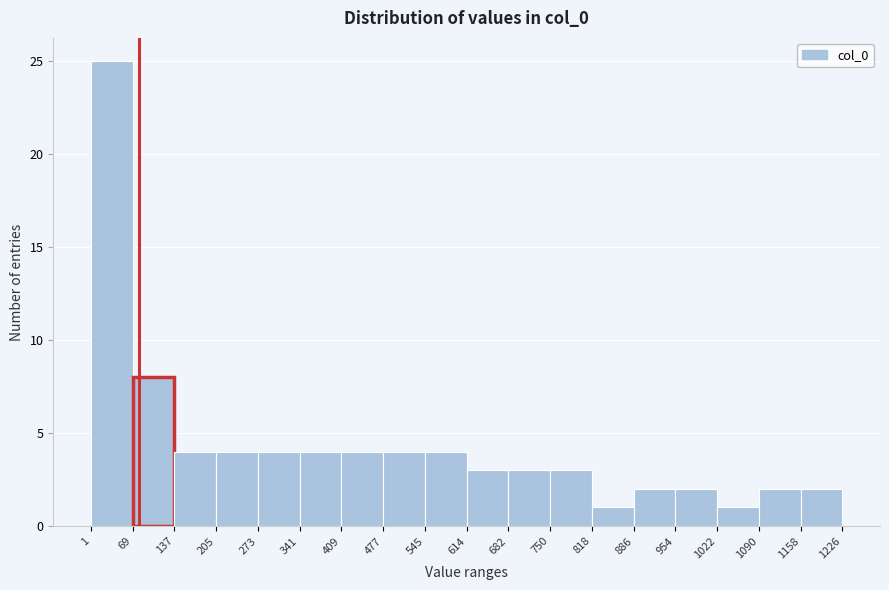

Reading left to right, transcribe this chart: for each bar, give the range it covers on the x-axis and its height. The values are not printed on the chart, so give them approximately, as read against the axis.

1 to 69: 25
69 to 137: 8
137 to 205: 4
205 to 273: 4
273 to 341: 4
341 to 409: 4
409 to 477: 4
477 to 545: 4
545 to 614: 4
614 to 682: 3
682 to 750: 3
750 to 818: 3
818 to 886: 1
886 to 954: 2
954 to 1022: 2
1022 to 1090: 1
1090 to 1158: 2
1158 to 1226: 2